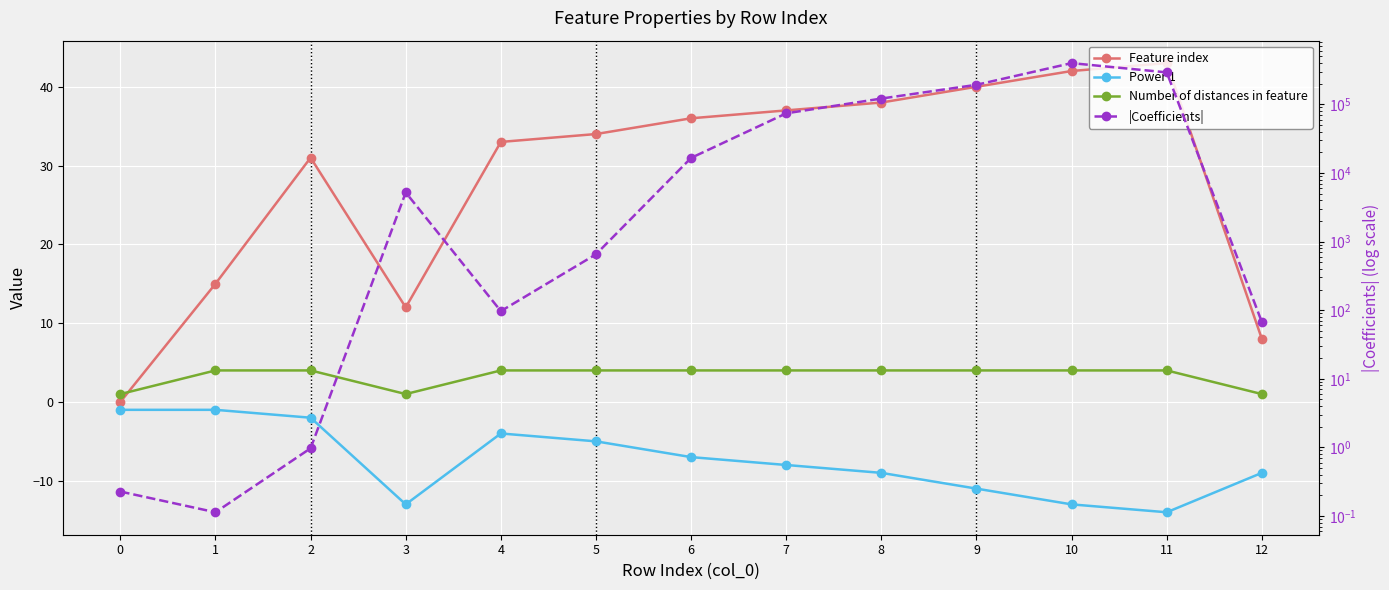

Which series has the largest total across all categories?

|Coefficients|